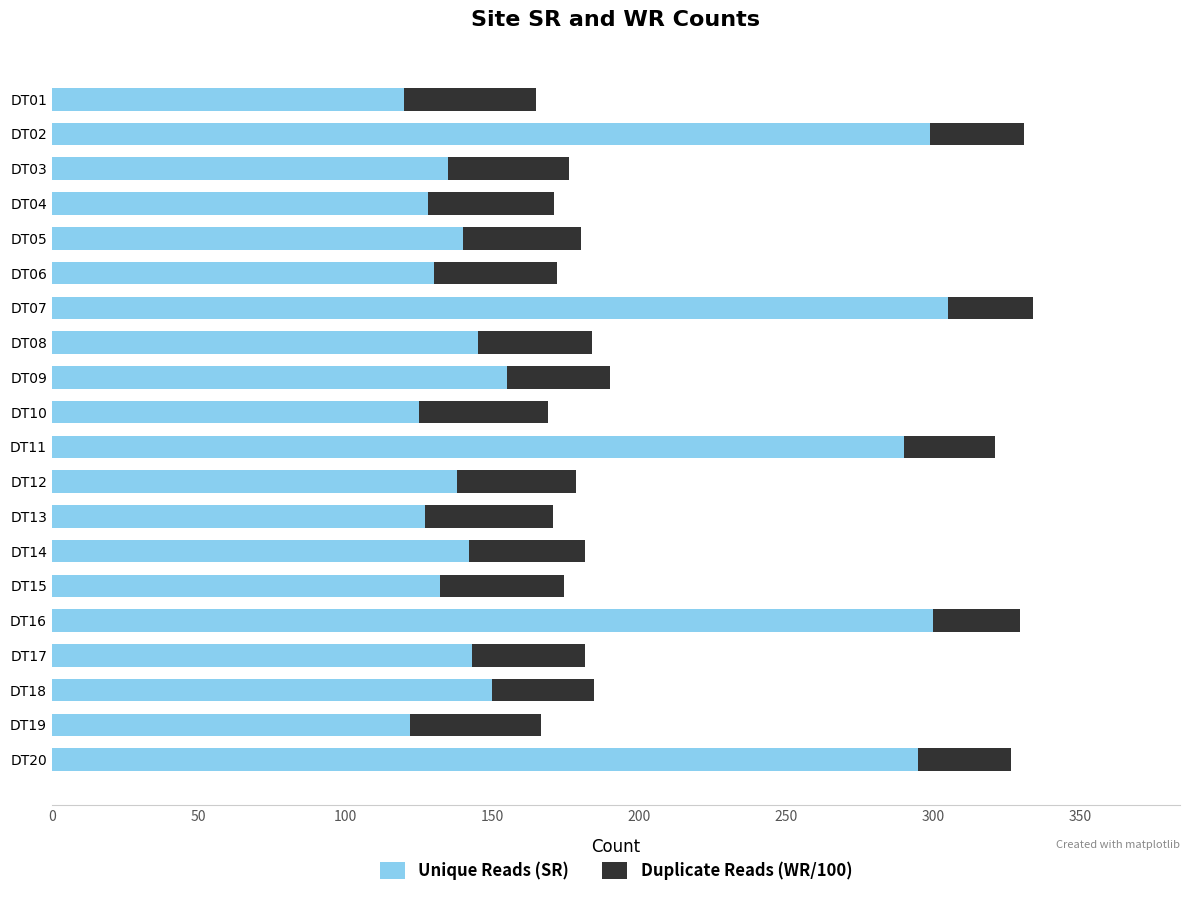

What is the sum of all Unique Reads (SR) values?

3521.0